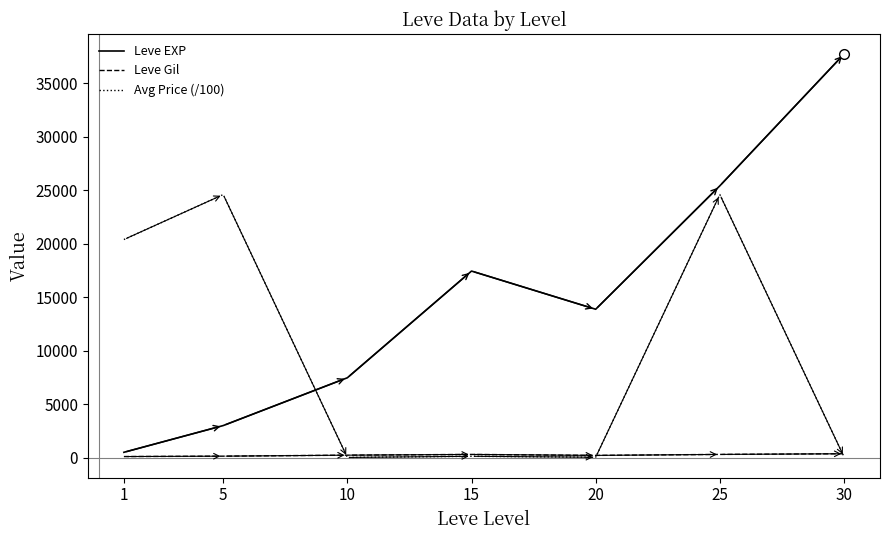

After their last crossing, which series has the higher values: Leve EXP or Avg Price (/100)?

Leve EXP